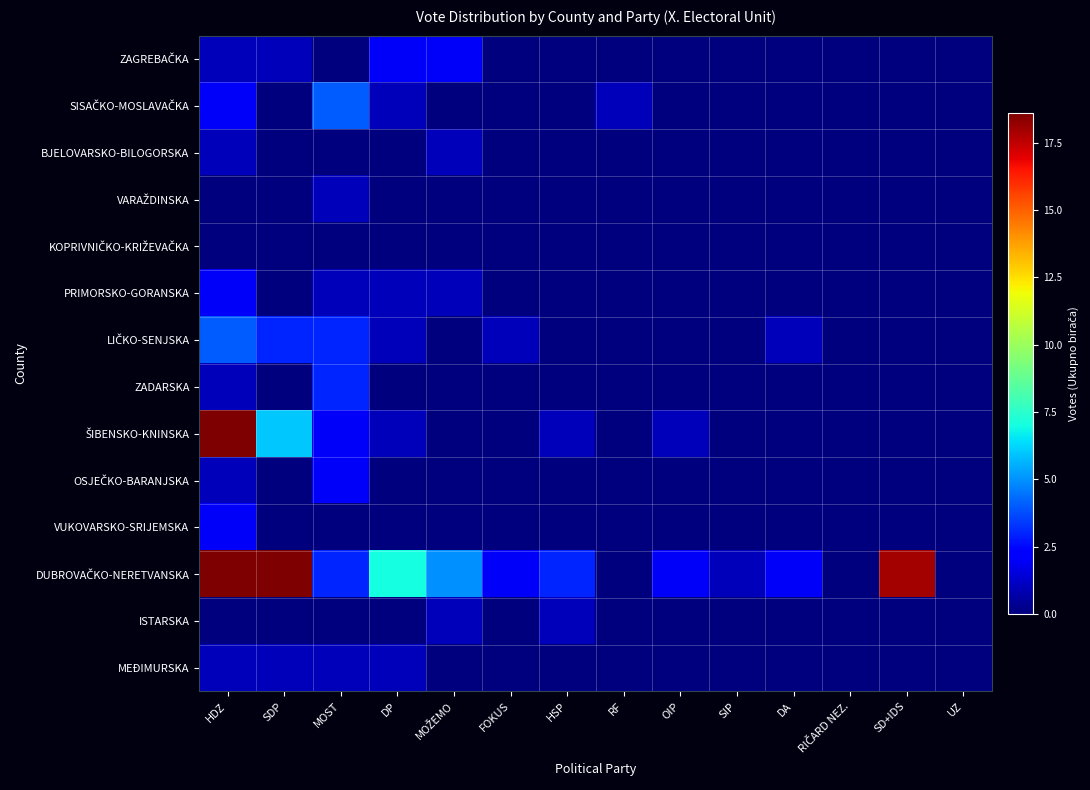

At which category does the chart reach its peak across all series?

HDZ